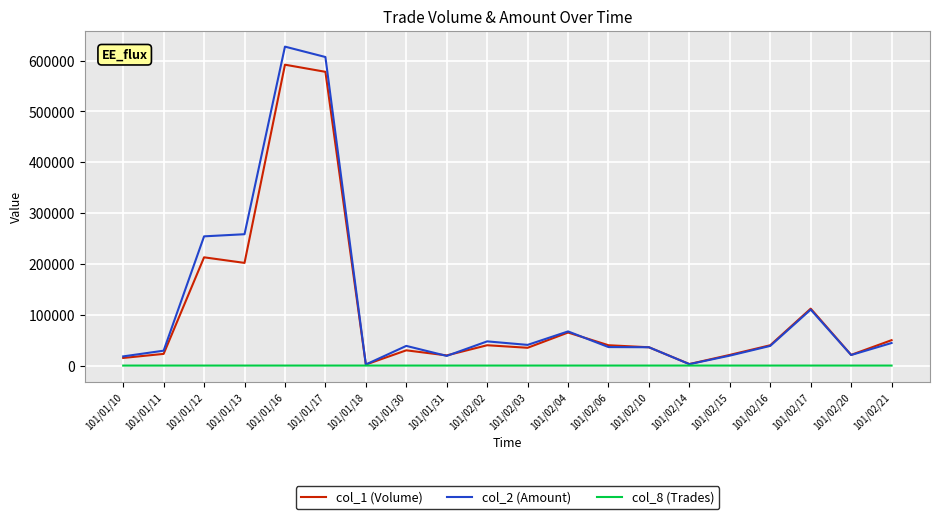

What is the difference between the col_8 (Trades) values at 101/02/04 and 101/02/14?

1